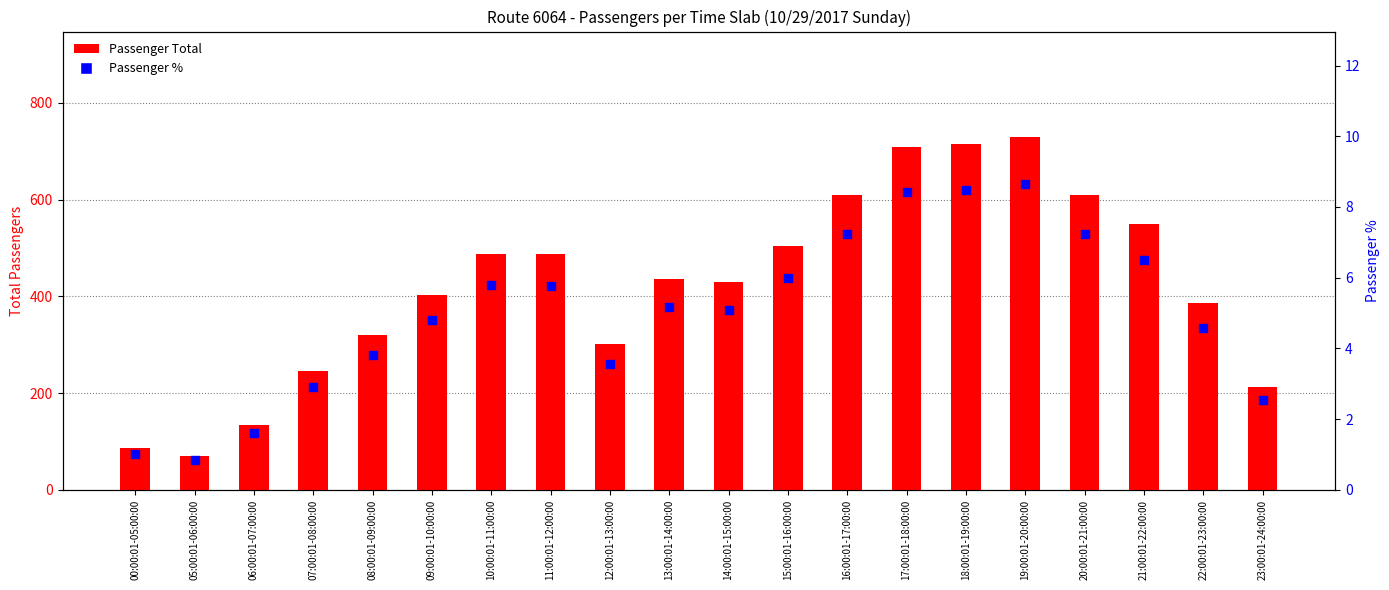

Which series has the largest total across all categories?

Passenger Total